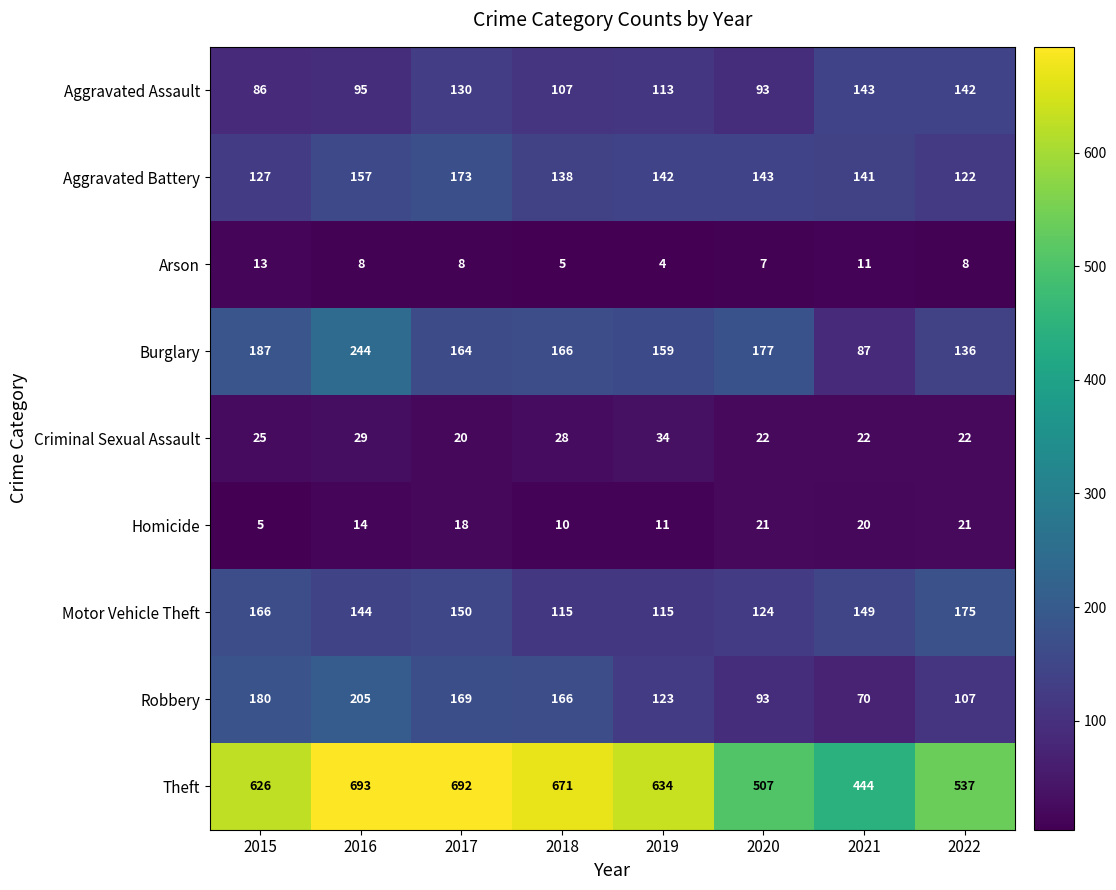

What is the difference between the maximum and minimum values in the Motor Vehicle Theft series?

60